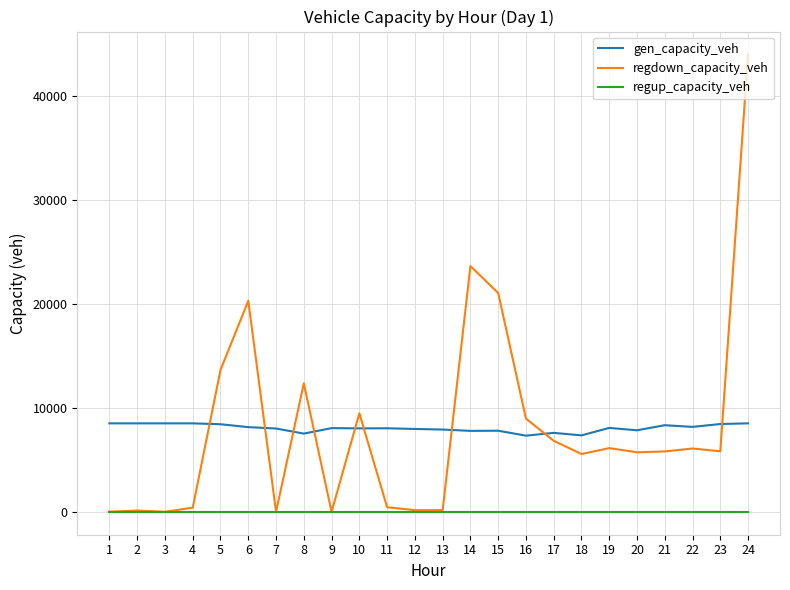

How many values in the regdown_capacity_veh series are below 5827?

12